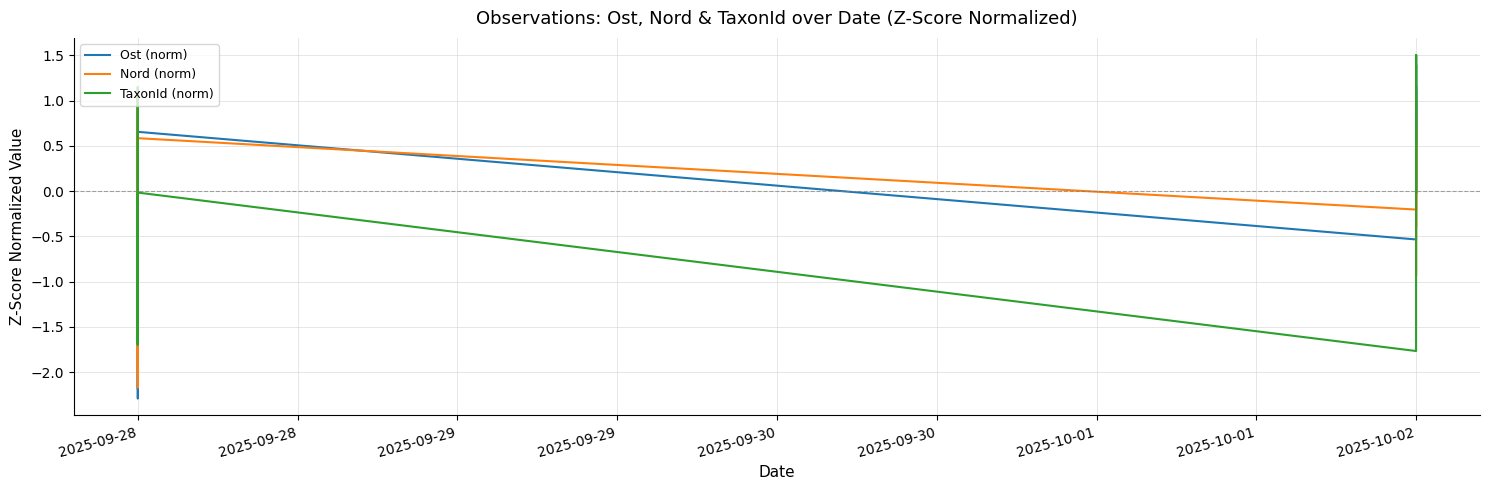

Where do Nord (norm) and Ost (norm) first cross each other?

2025-09-28 and 2025-09-28